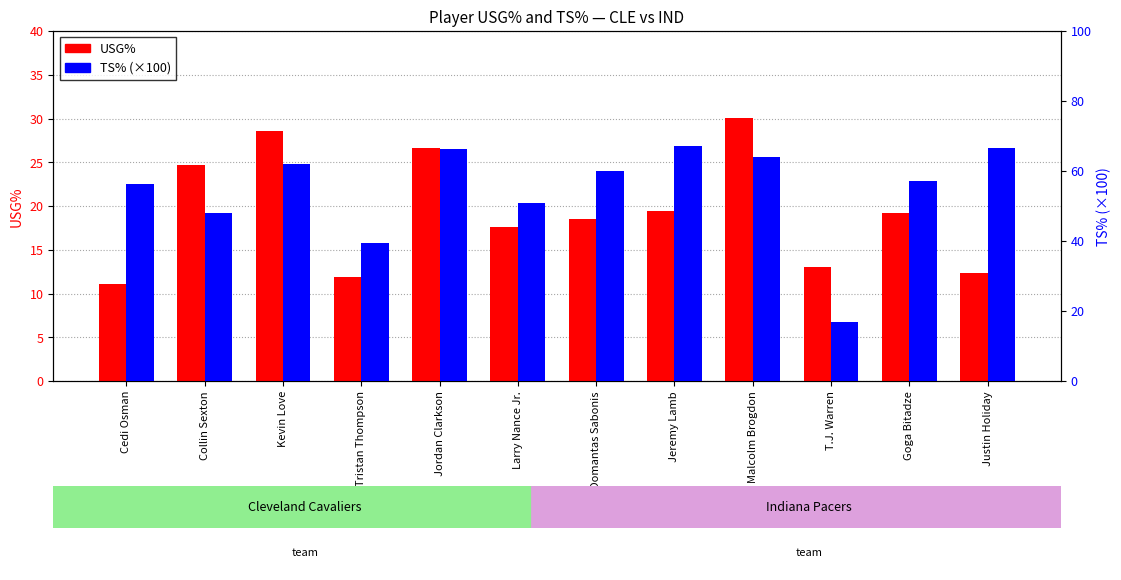

The value of TS% at Justin Holiday is 20.4. True or false?

False